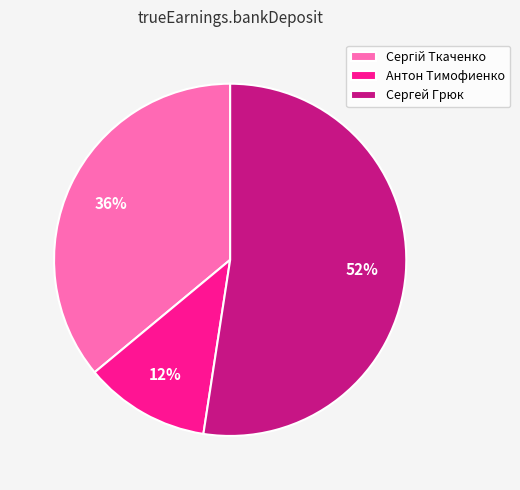

The Сергей Грюк slice represents 52% of the pie. True or false?

True